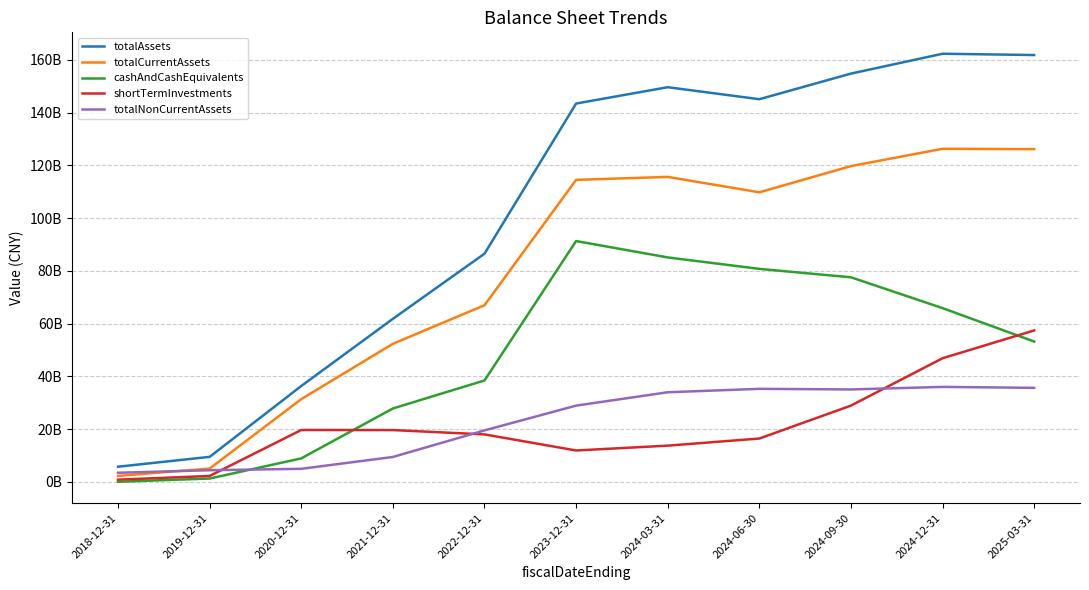

What are all the series names shown in the legend?

totalAssets, totalCurrentAssets, cashAndCashEquivalents, shortTermInvestments, totalNonCurrentAssets